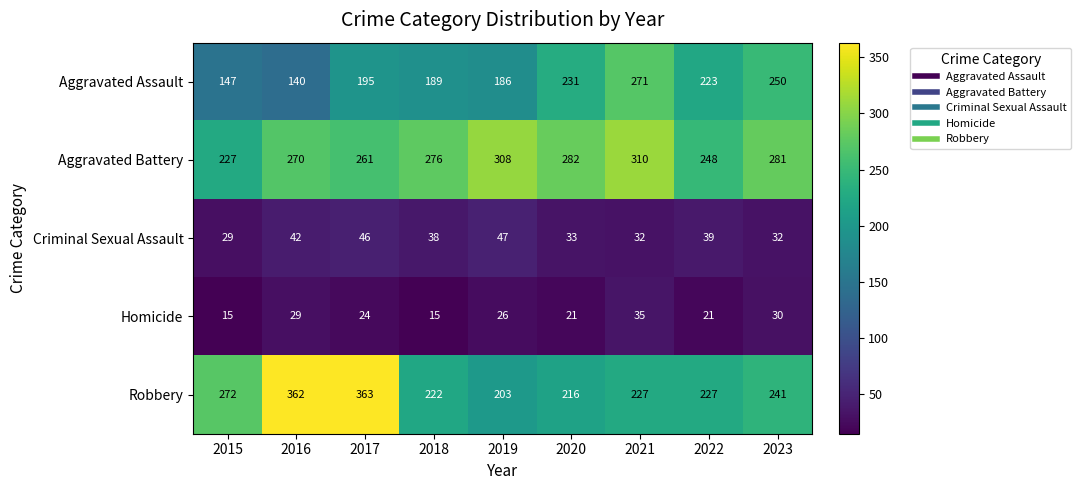

What is the total value across all series at 2020?

783